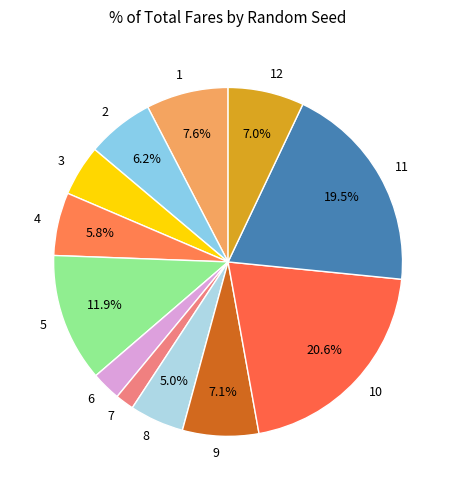

How many slices are in this pie chart?

12